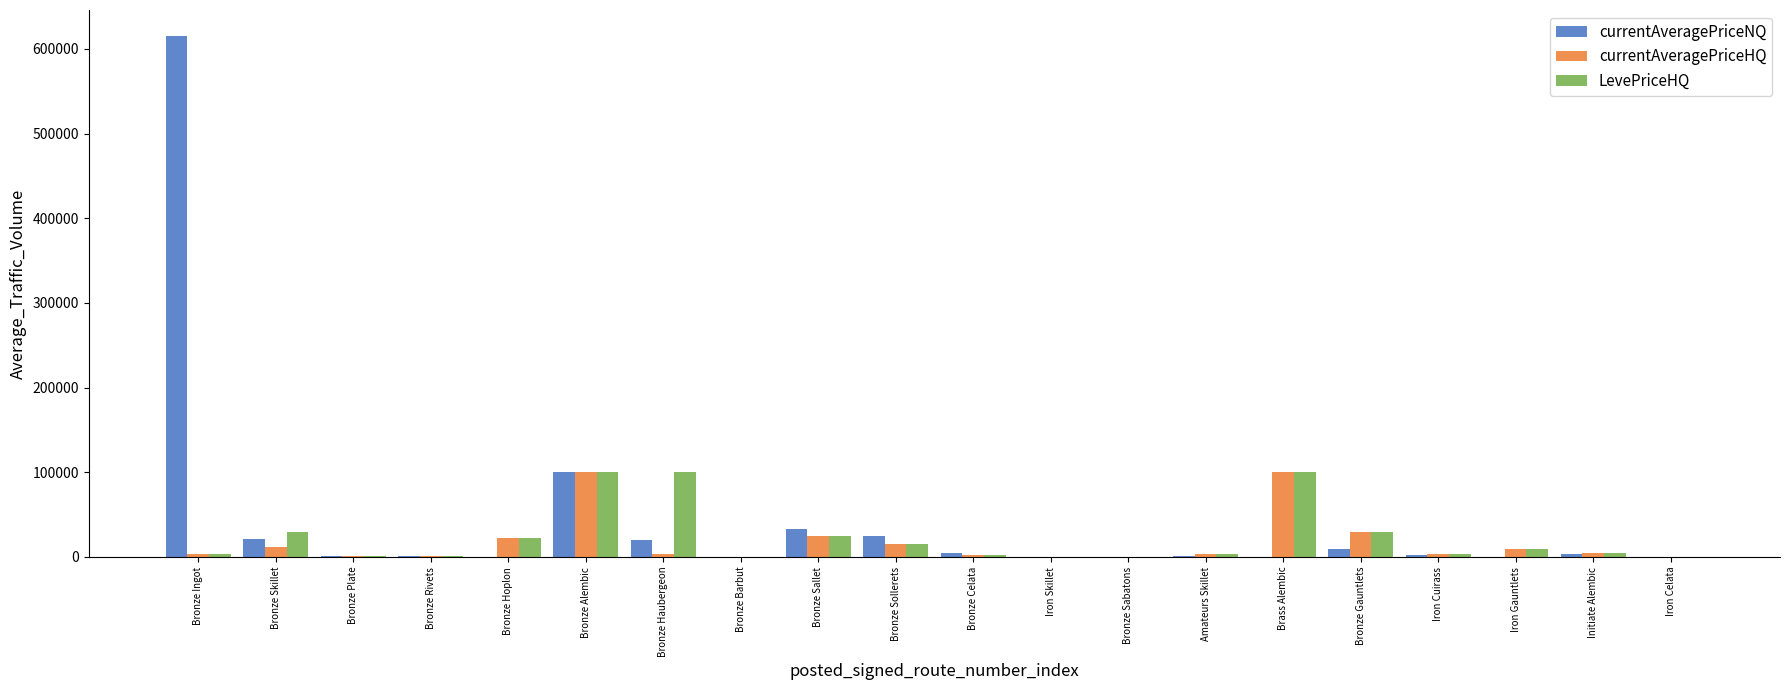

At which category is the sum across all series the highest?

Bronze Ingot